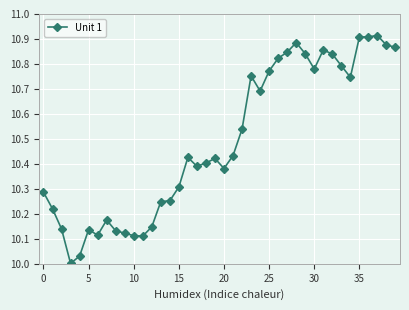

Does the chart have visible grid lines?

Yes